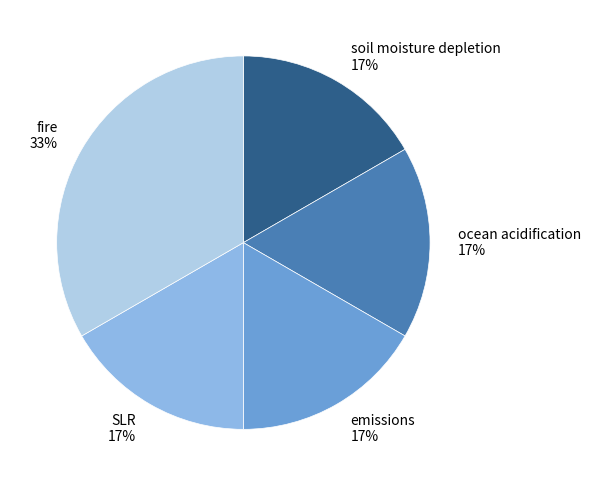

Count the number of slices in the pie.

5